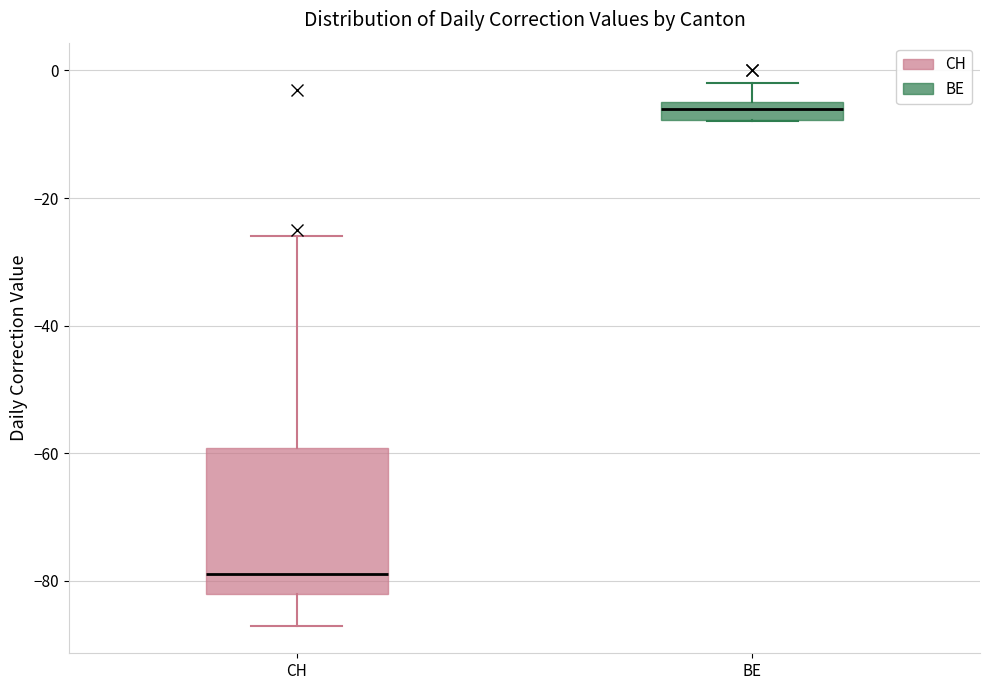

Which box's median line is the lowest?

CH